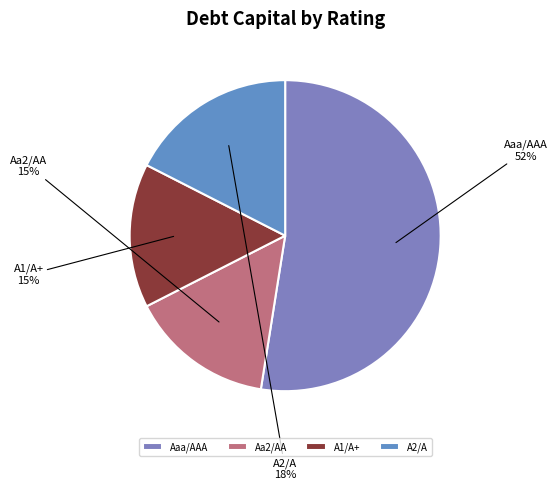

To the nearest percent, what is the difference between the largest and smallest slice percentages?

37%